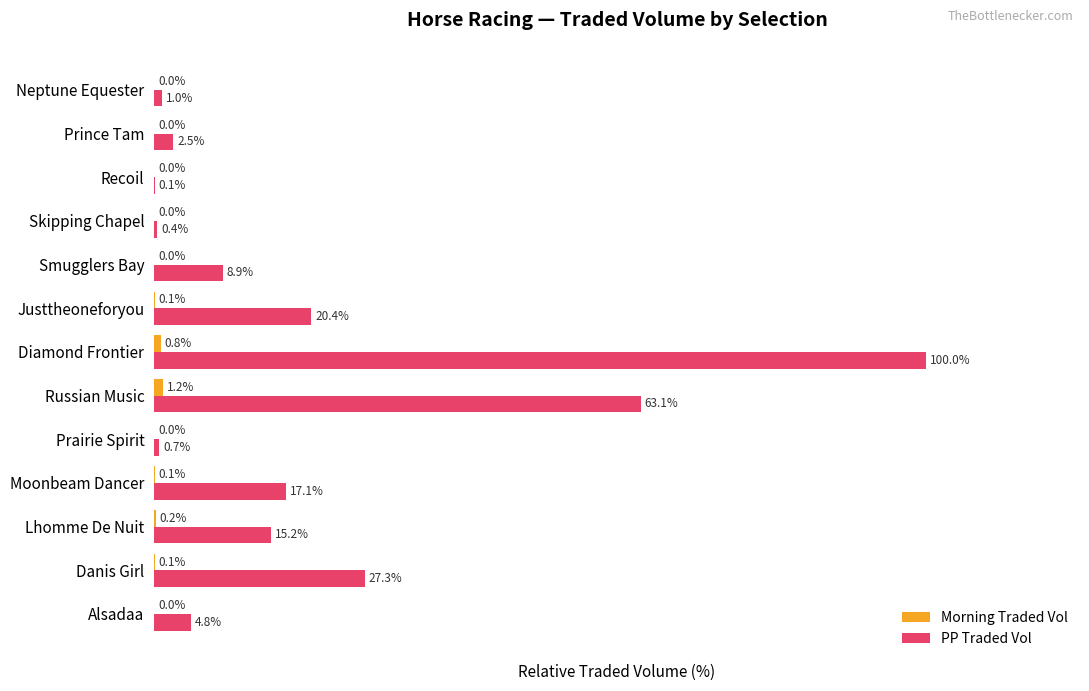

Where is PP Traded Vol nearest to the value 50?

Russian Music